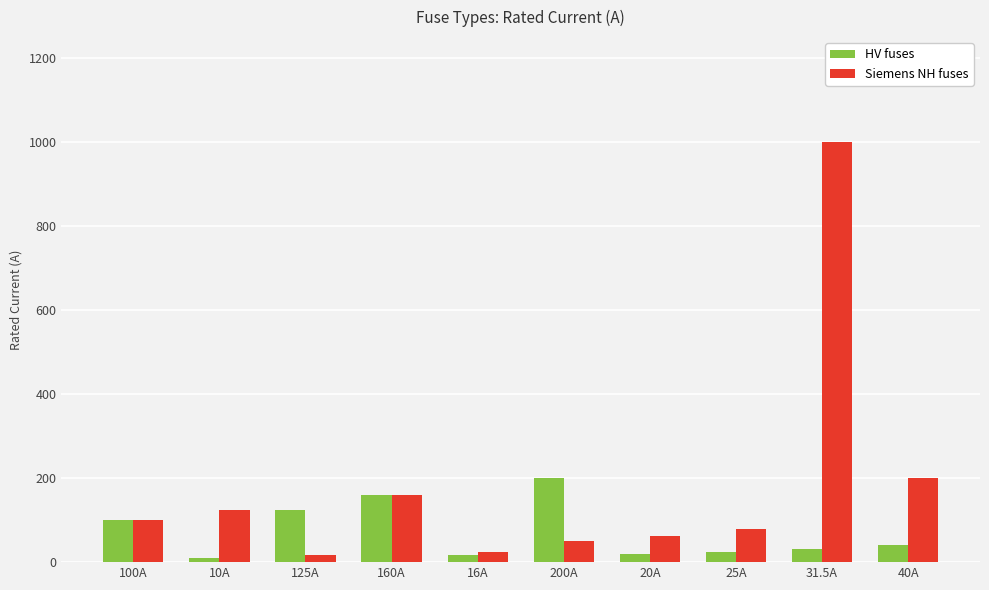

The Siemens NH fuses series shows 16.0 at 125A. True or false?

True